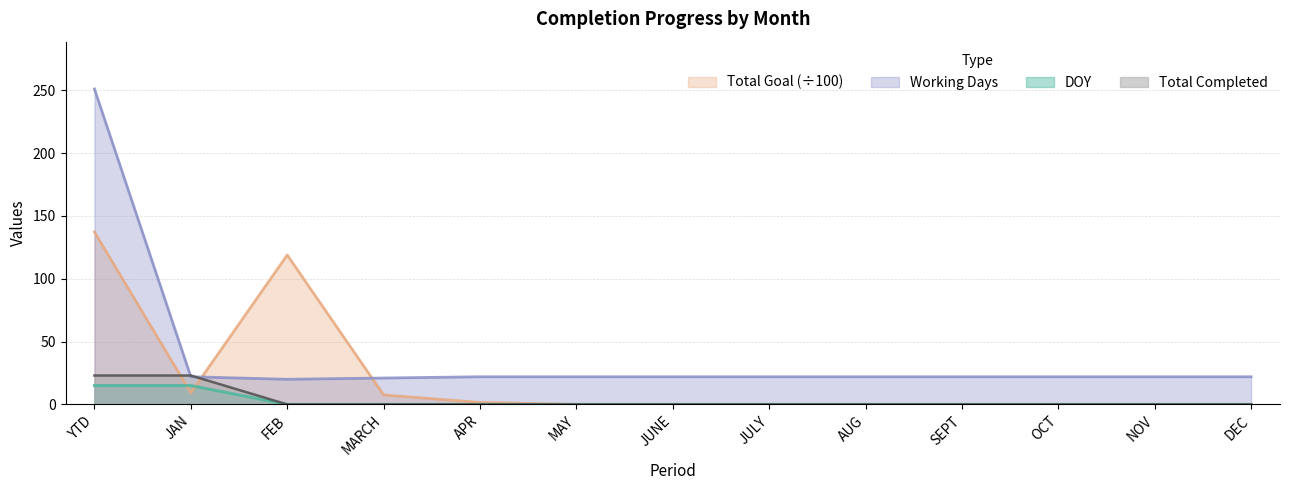

Which category has the highest value across all series?

YTD